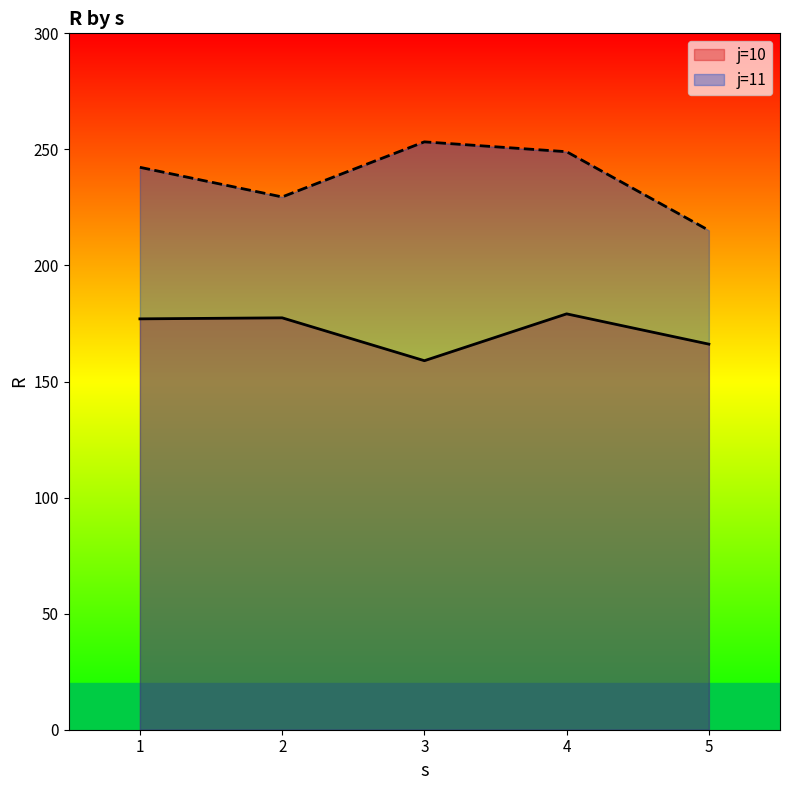

Is the value of j=11 at 2 greater than the value of j=10 at 3?

Yes